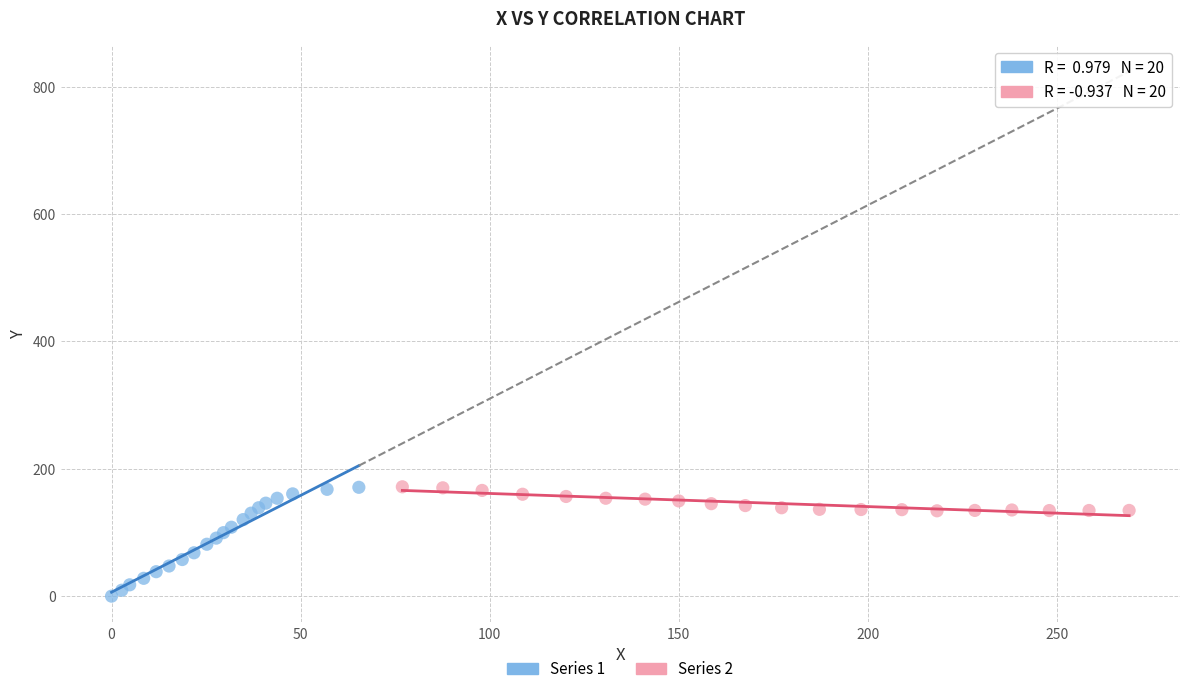

Which series has the widest spread of Y values?

Series 1